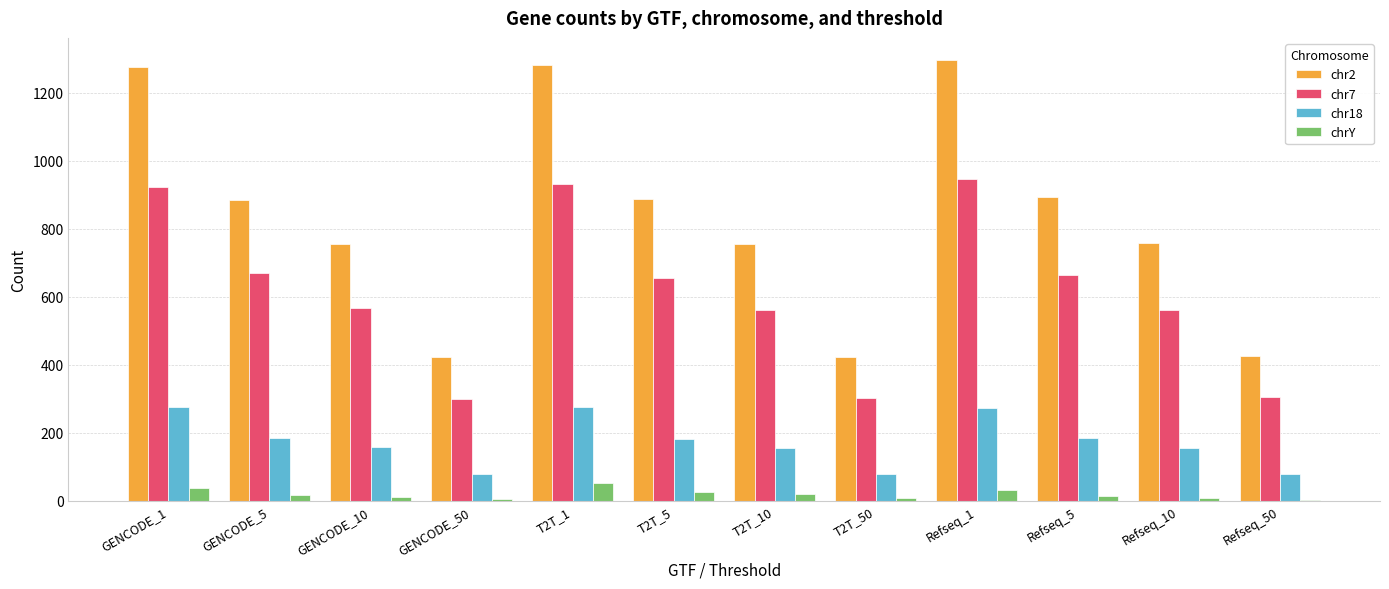

Which series has the largest total across all categories?

chr2